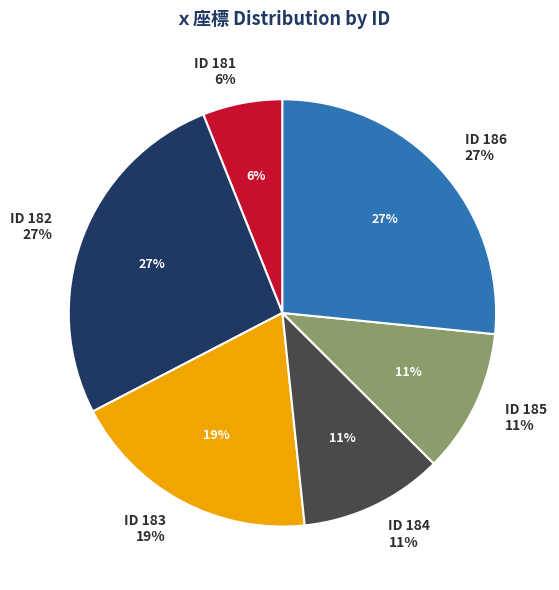

How many segments does this pie chart have?

6